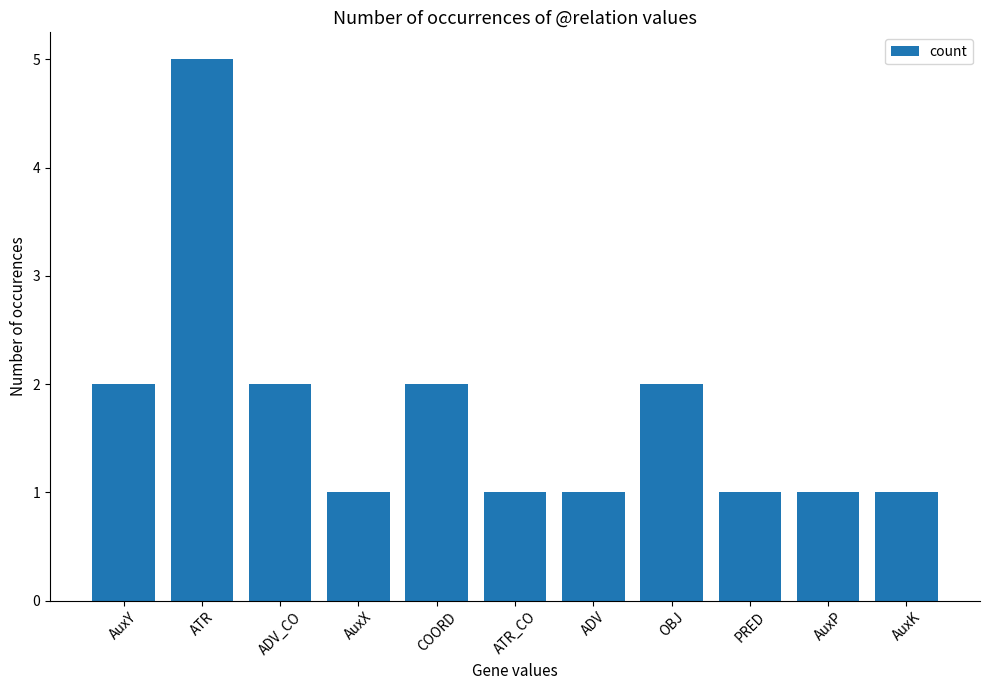

What is the label of the 4th bar from the left?

AuxX